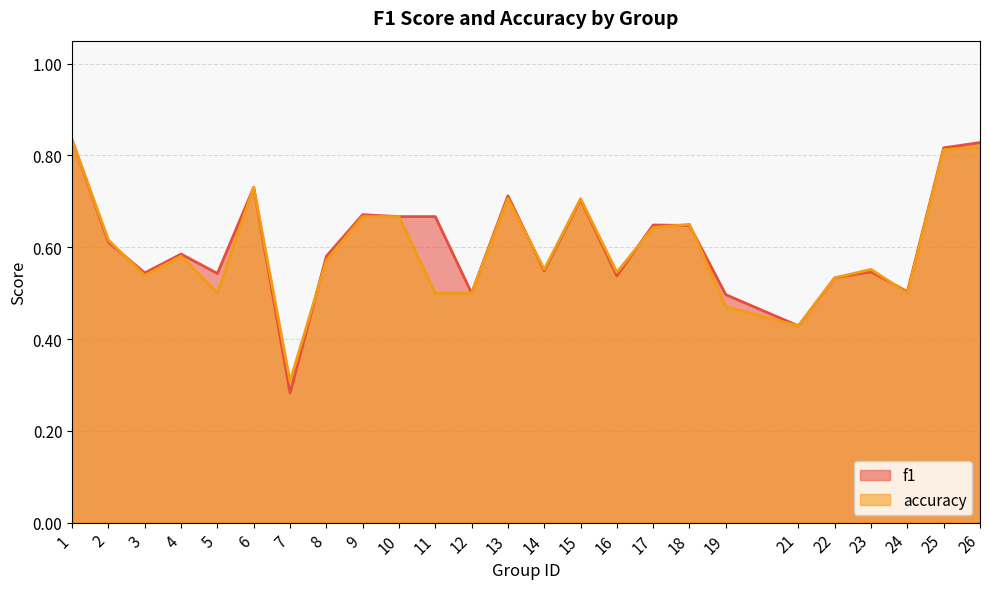

What is the maximum value shown in the chart?

0.8